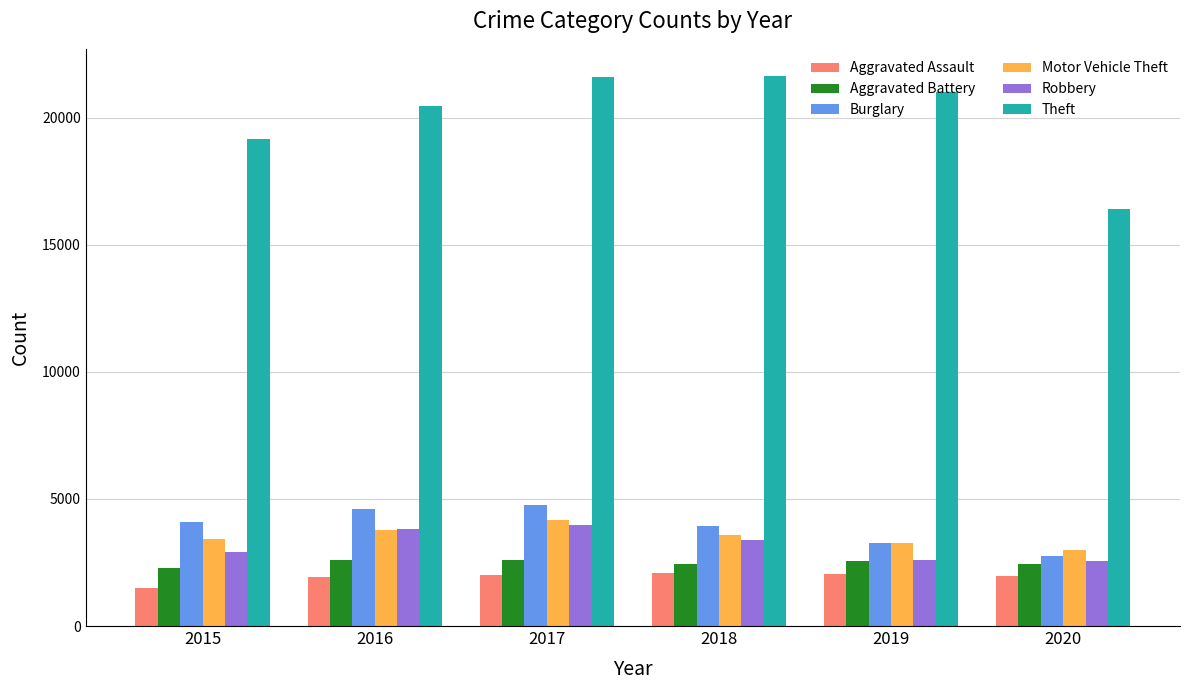

What is the value of the Aggravated Assault bar at the 6th from the left?

1963